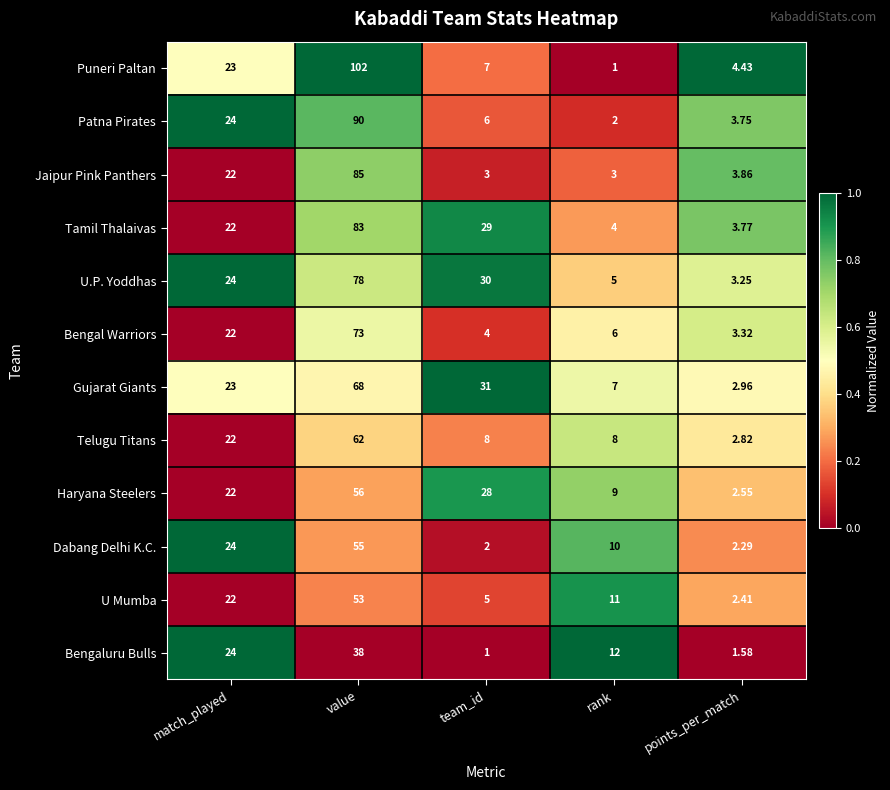

Rank the series by their maximum value, from lowest to highest.

Bengaluru Bulls, U Mumba, Dabang Delhi K.C., Haryana Steelers, Telugu Titans, Gujarat Giants, Bengal Warriors, U.P. Yoddhas, Tamil Thalaivas, Jaipur Pink Panthers, Patna Pirates, Puneri Paltan